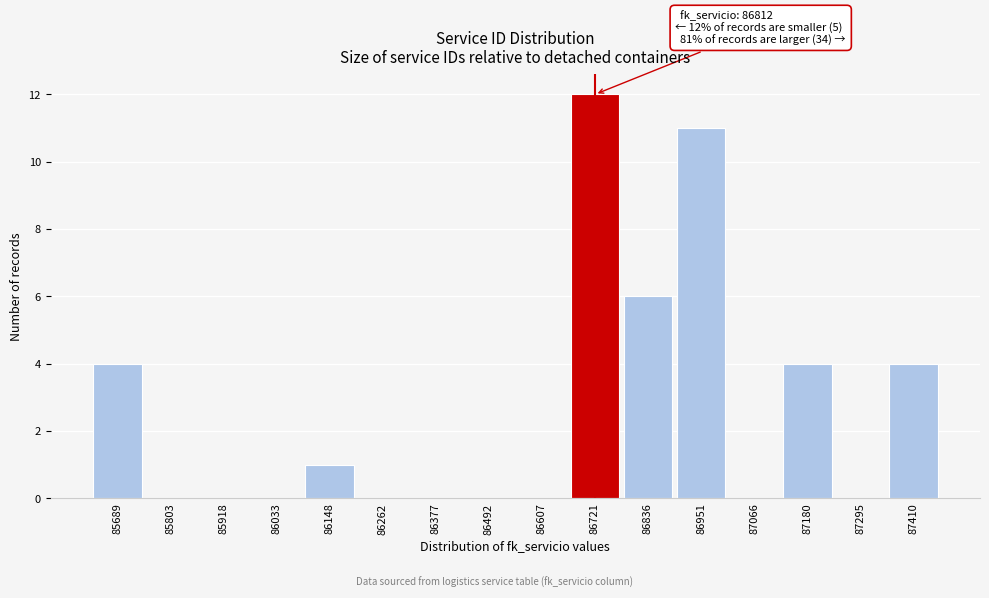

Reading left to right, list all the values displayed in this chart.

85689=4	85803=0	85918=0	86033=0	86148=1	86262=0	86377=0	86492=0	86607=0	86721=12	86836=6	86951=11	87066=0	87180=4	87295=0	87410=4